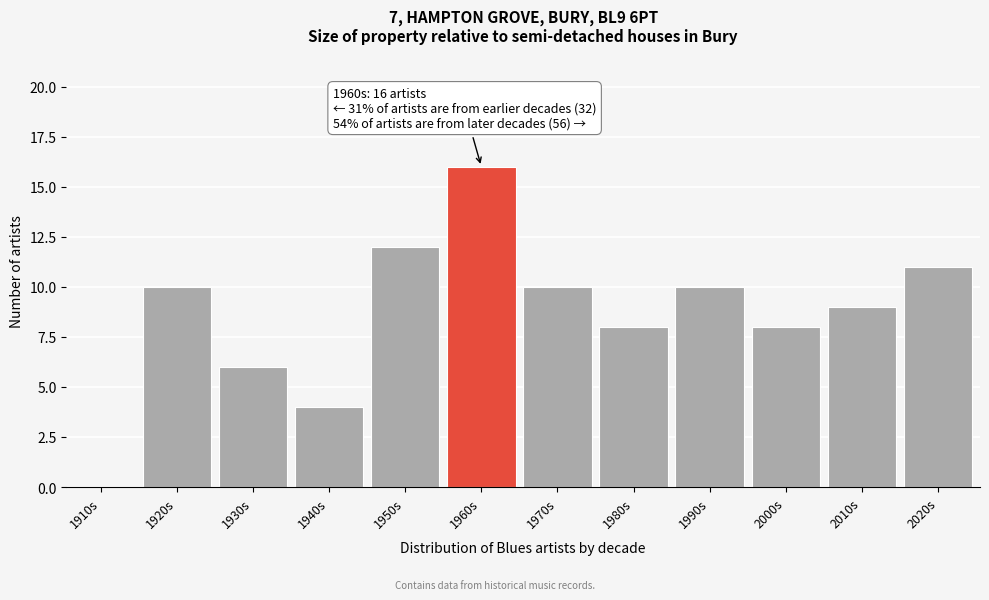

Reading left to right, extract all data points from this chart.

1910s=0	1920s=10	1930s=6	1940s=4	1950s=12	1960s=16	1970s=10	1980s=8	1990s=10	2000s=8	2010s=9	2020s=11